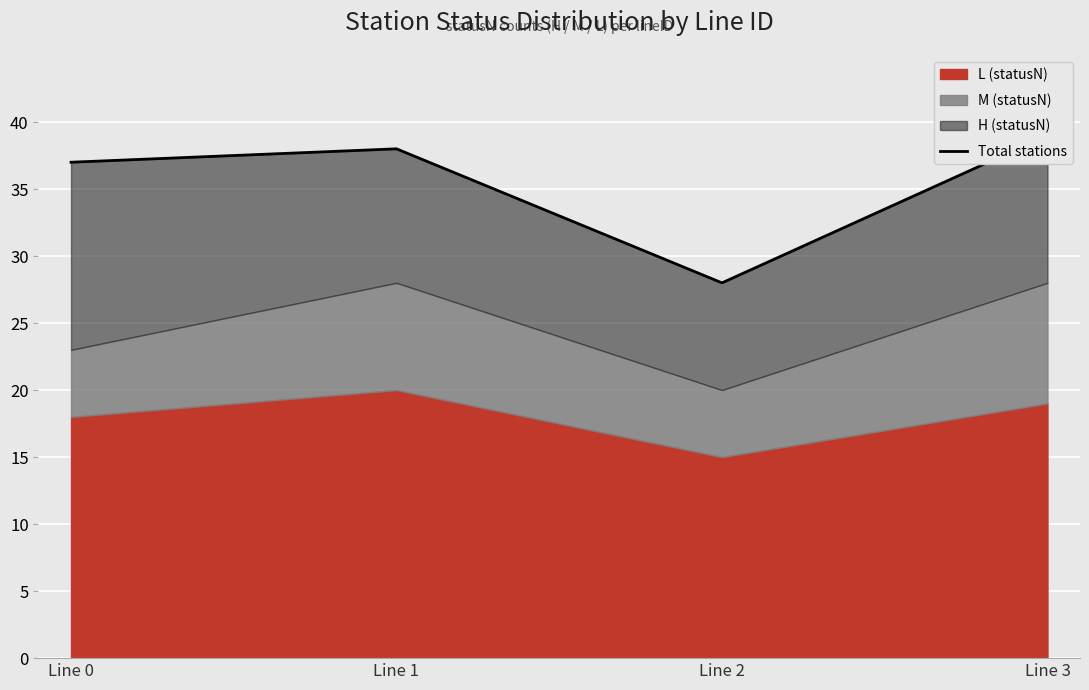

The chart shows a value of 37 at Line 0. True or false?

True